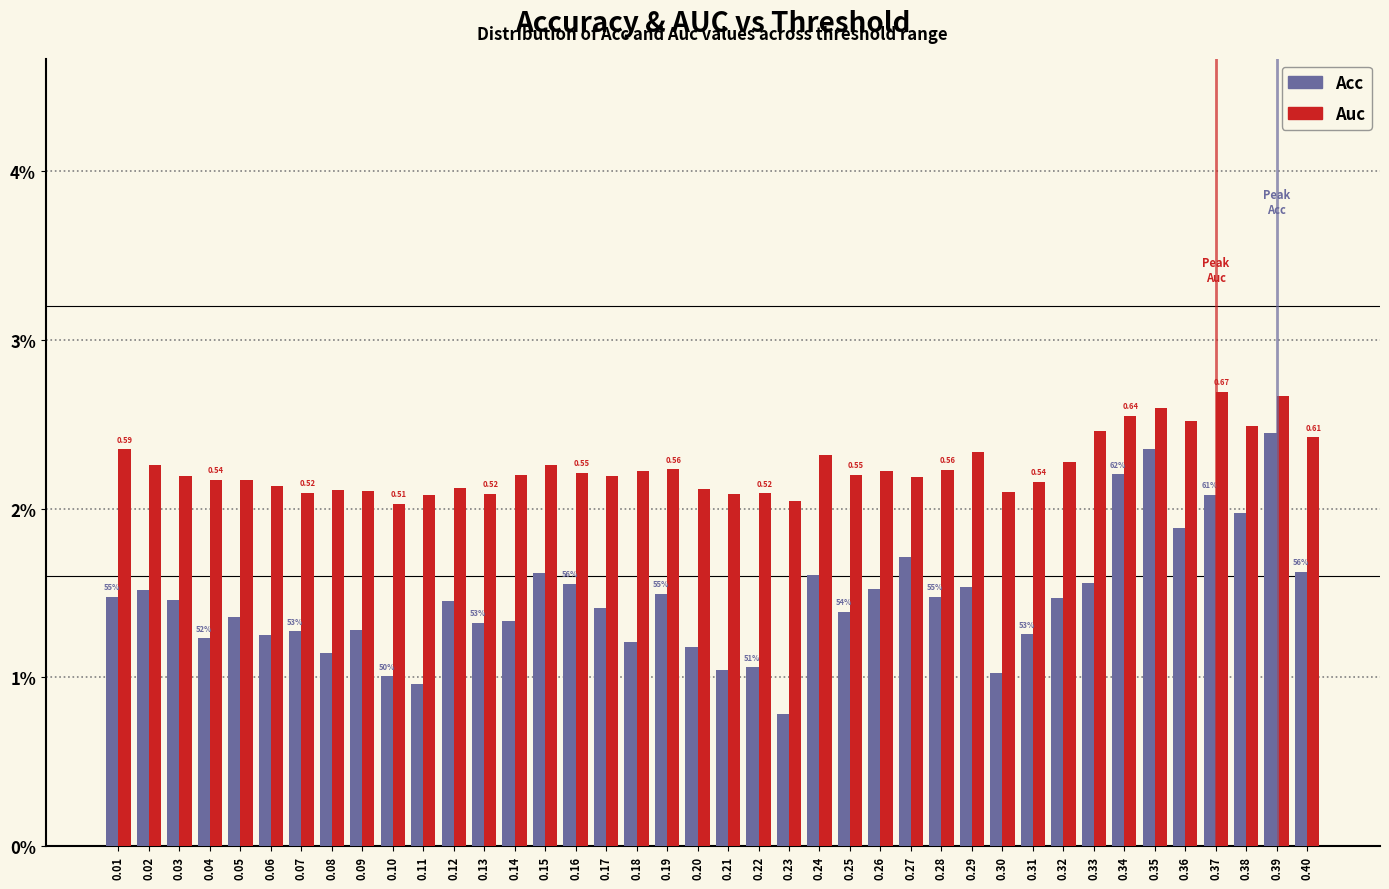

What are all the series names shown in the legend?

Acc, Auc